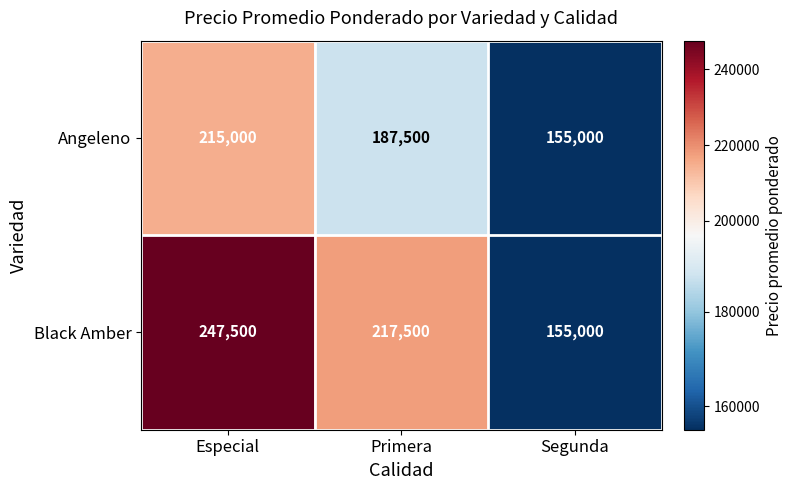

What is the difference between the maximum and minimum values in the Angeleno series?

60000